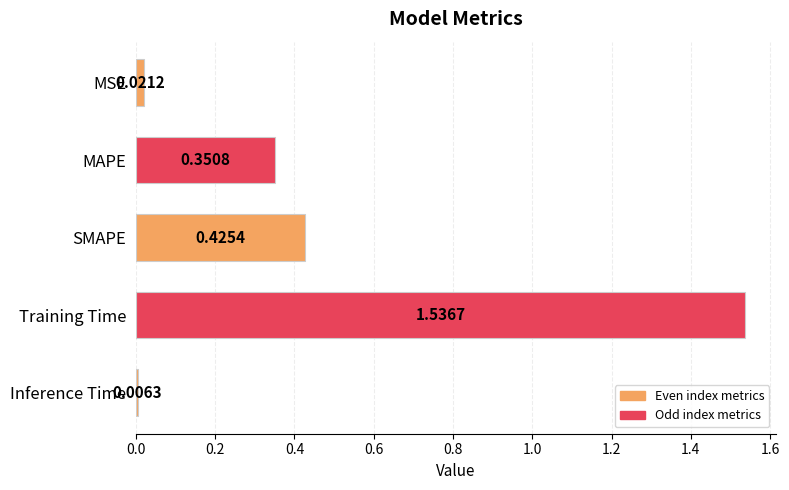

What is the sum of all values?

2.3